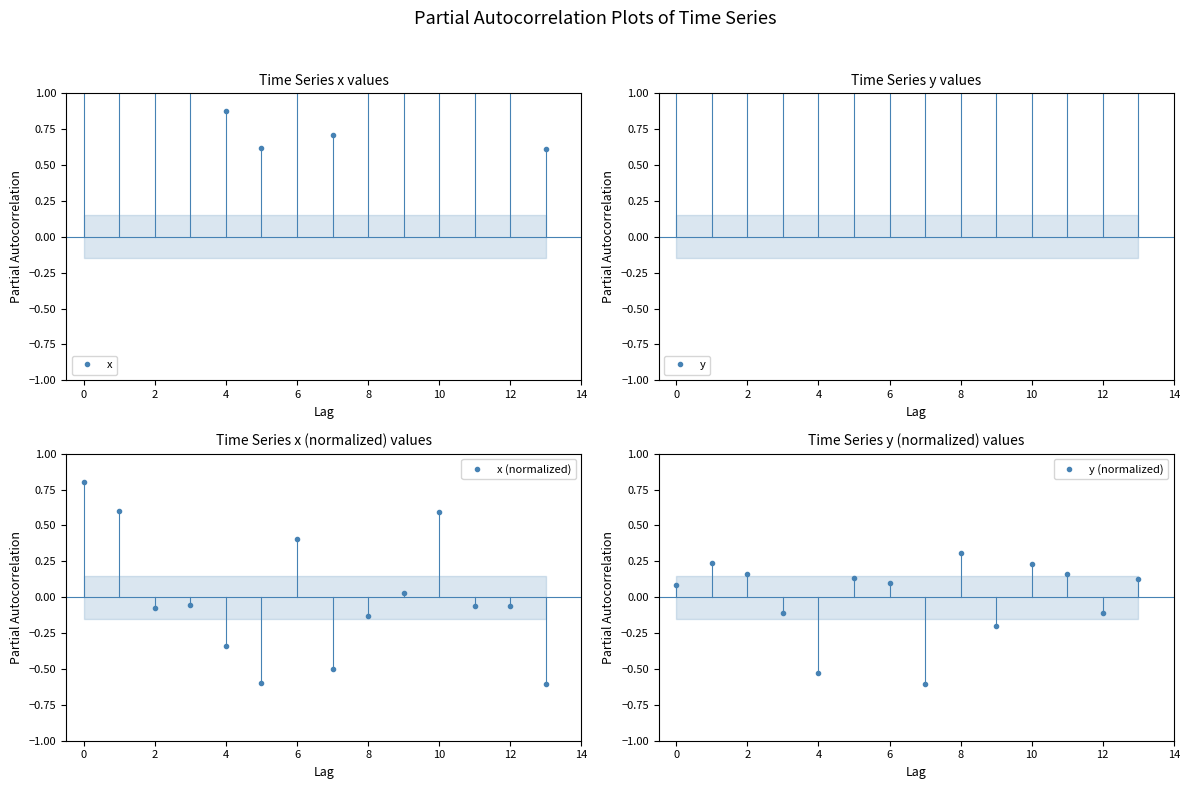

Reading right to left, extract all data points from this chart.

x: 0.6	1.2	1.2	1.8	1.2	1.1	0.7	1.6	0.6	0.9	1.2	1.1	1.8	2.0
y: 41.6	41.4	41.6	41.7	41.3	41.8	40.9	41.6	41.6	41.0	41.4	41.6	41.7	41.6
x (normalized): -0.6	-0.1	-0.1	0.6	0.0	-0.1	-0.5	0.4	-0.6	-0.3	-0.1	-0.1	0.6	0.8
y (normalized): 0.1	-0.1	0.2	0.2	-0.2	0.3	-0.6	0.1	0.1	-0.5	-0.1	0.2	0.2	0.1